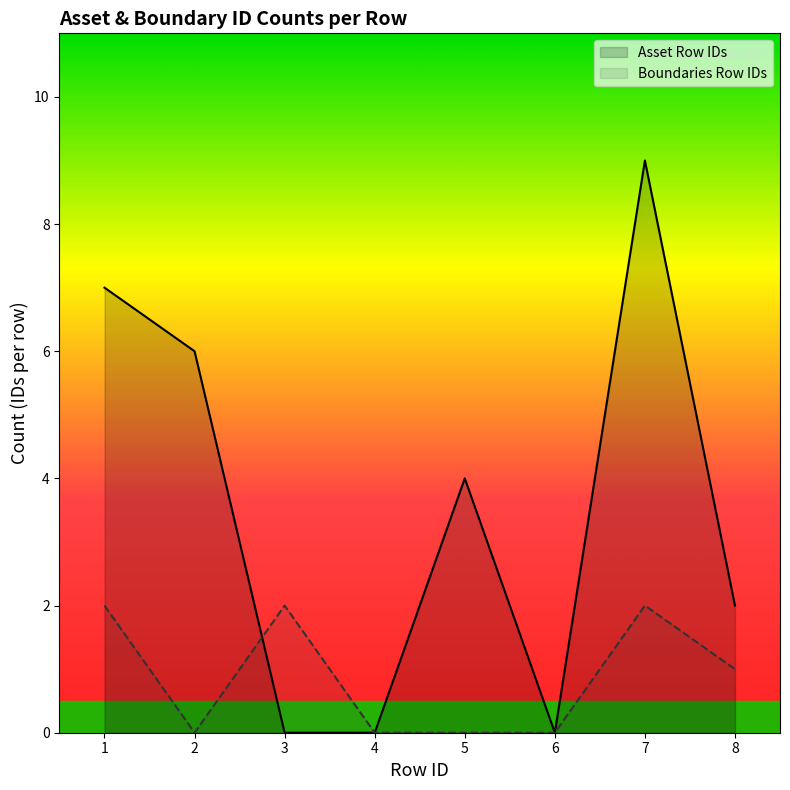

Between which two adjacent categories do Asset Row IDs and Boundaries Row IDs first intersect?

2 and 3